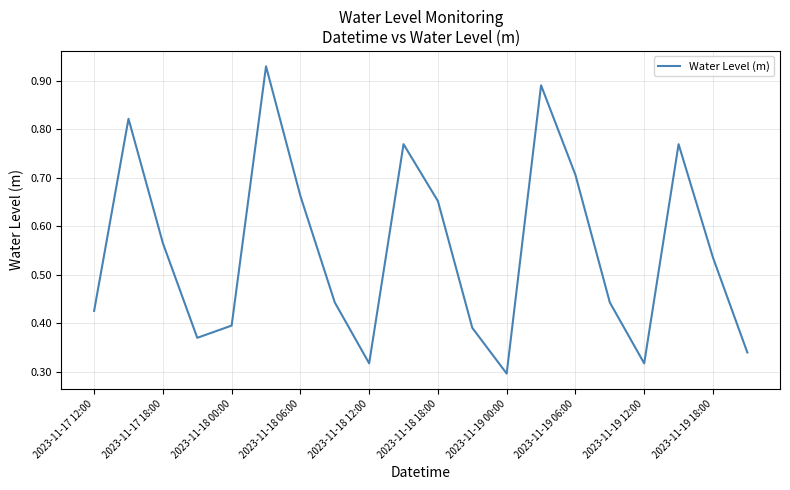

What is the smallest value displayed?

0.3